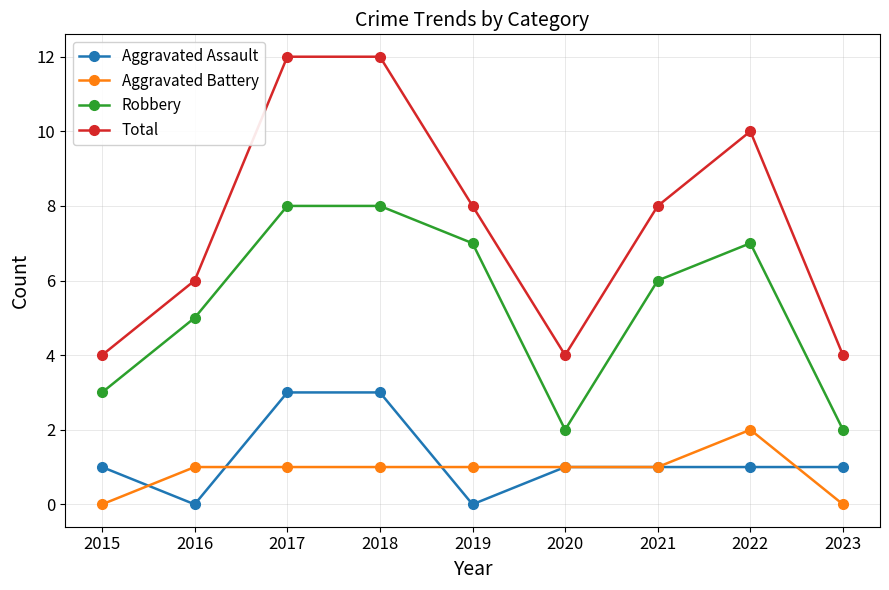

True or false: Robbery and Aggravated Assault intersect in this chart.

False